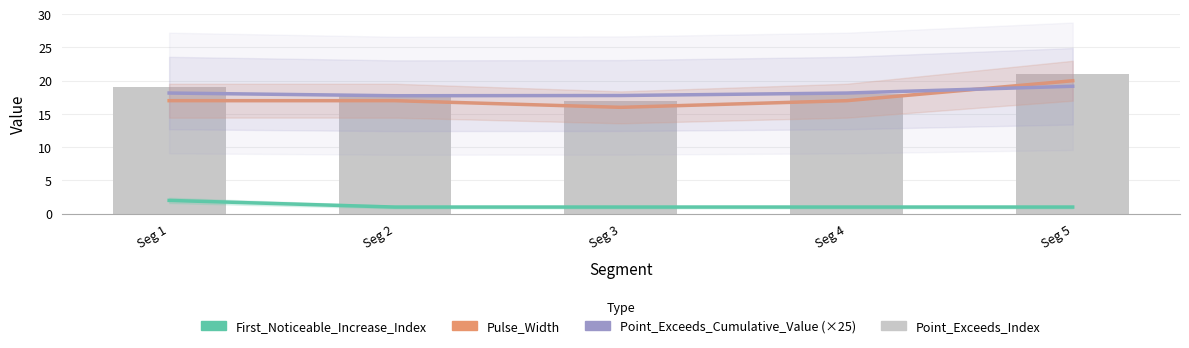

At Seg 3, list the series in order from largest to smallest.

Point_Exceeds_Cumulative_Value (×25), Point_Exceeds_Index, Pulse_Width, First_Noticeable_Increase_Index